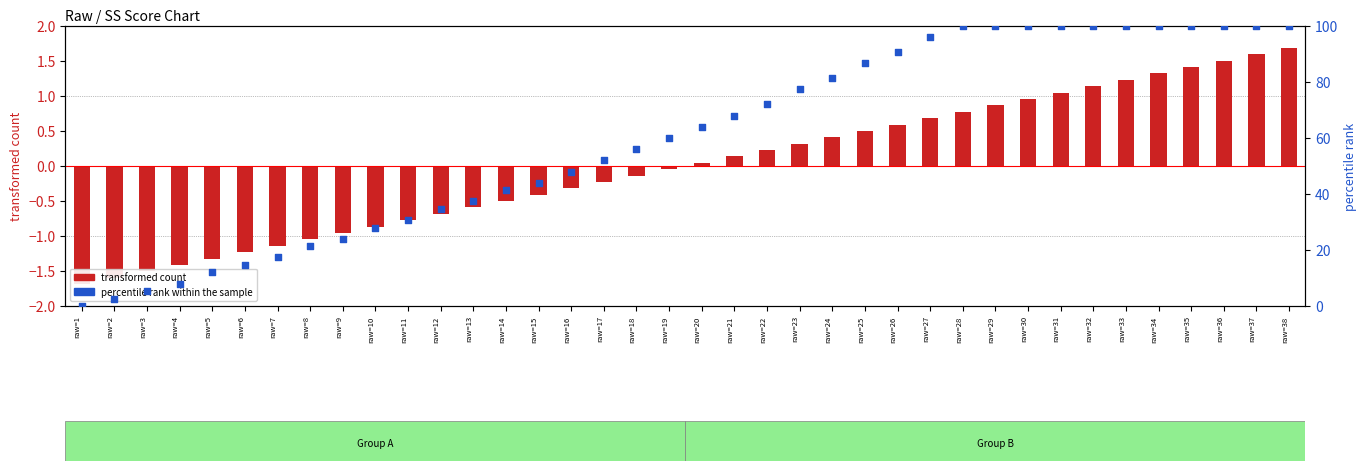

Which series contains the lowest Y value?

transformed count